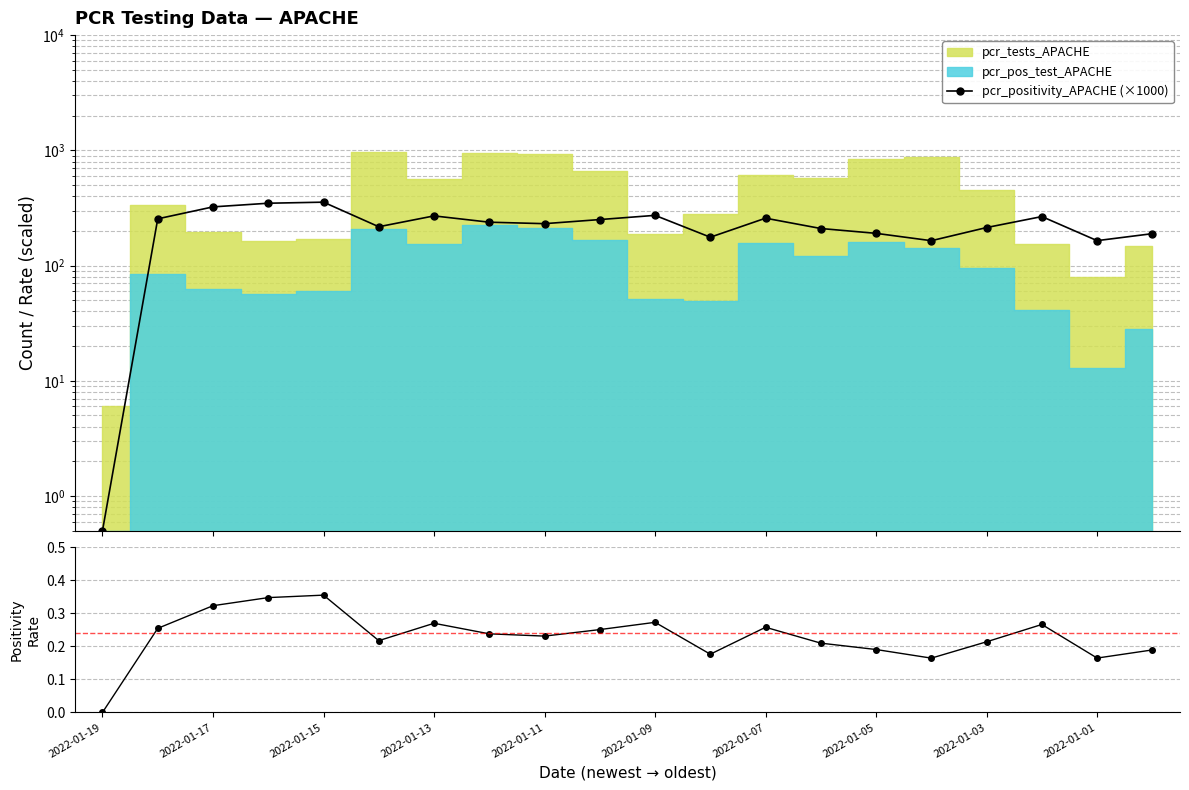

What is the sum of the pcr_positivity_APACHE values at 2022-01-05 and 2022-01-13?

0.5